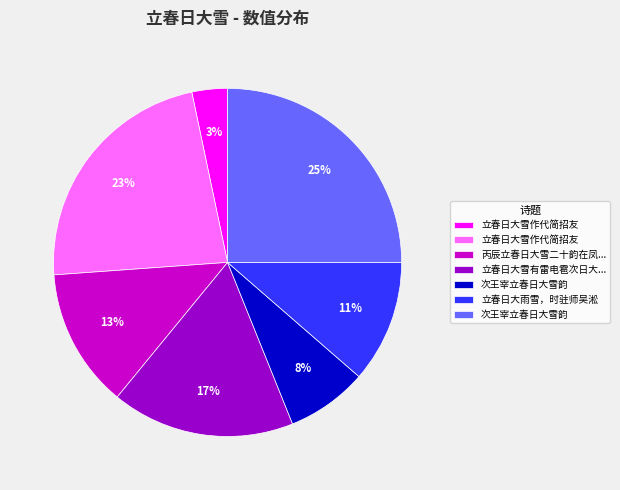

How many slices are in this pie chart?

7